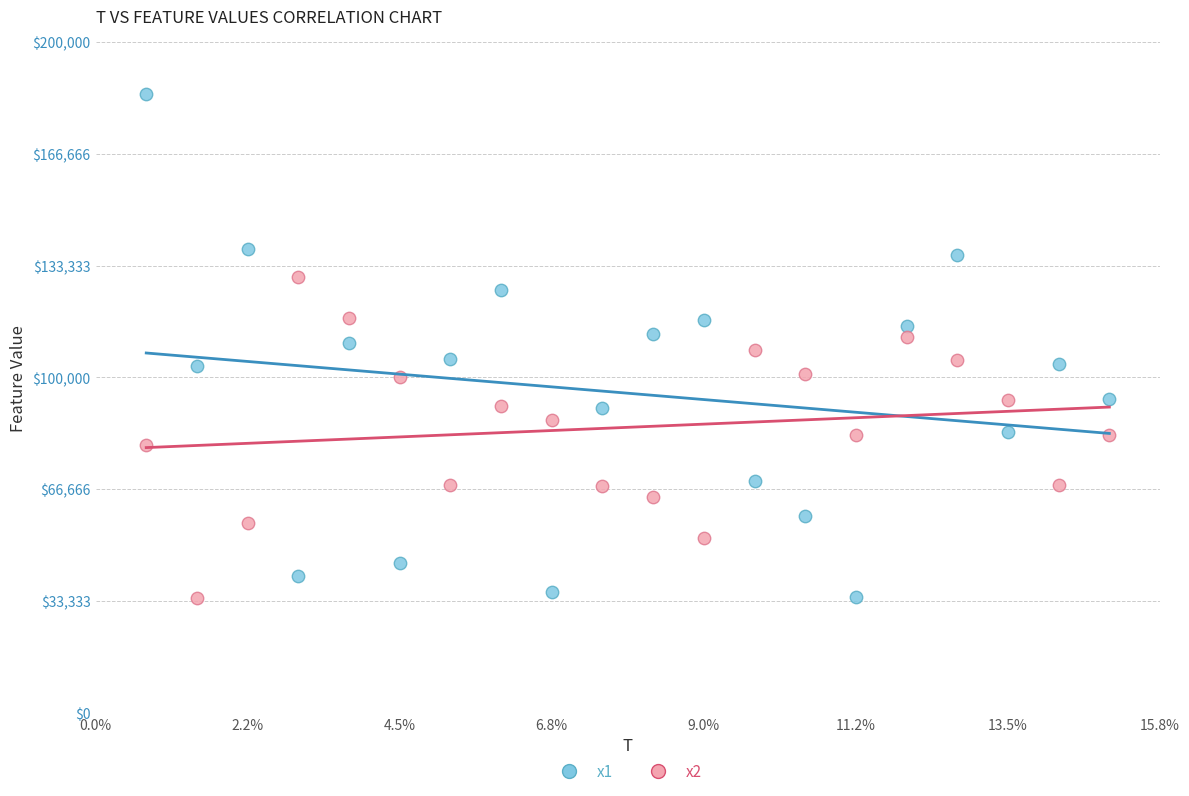

What are all the series names shown in the legend?

x1, x2